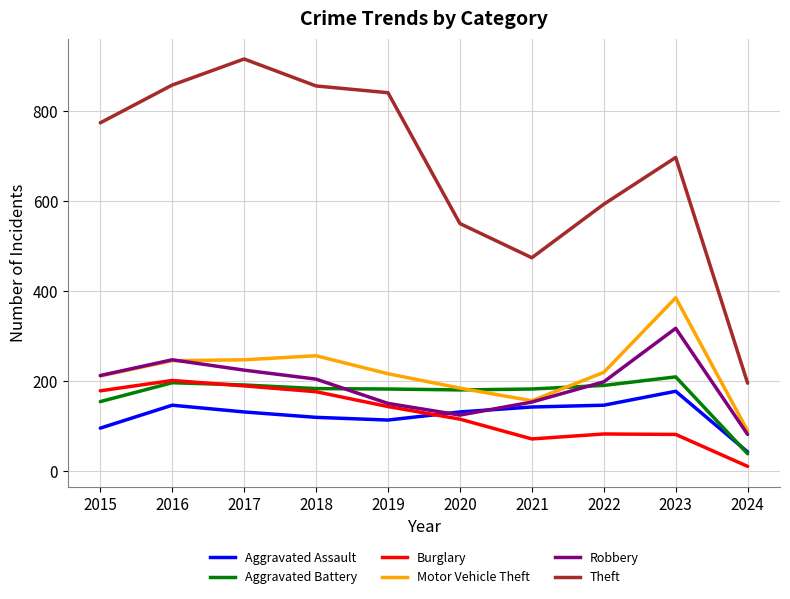

Which series has the largest total across all categories?

Theft